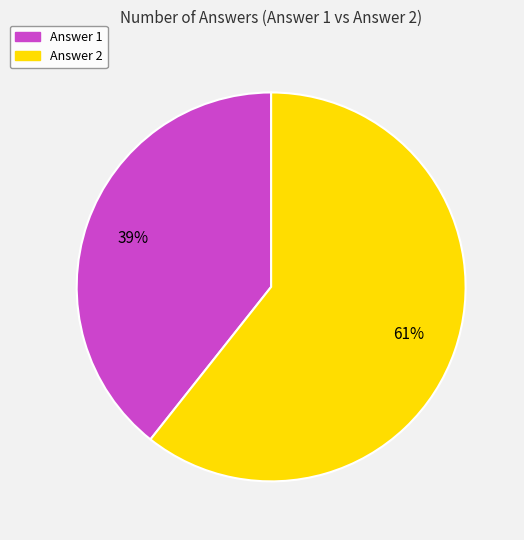

Is there a majority slice in this chart?

Yes